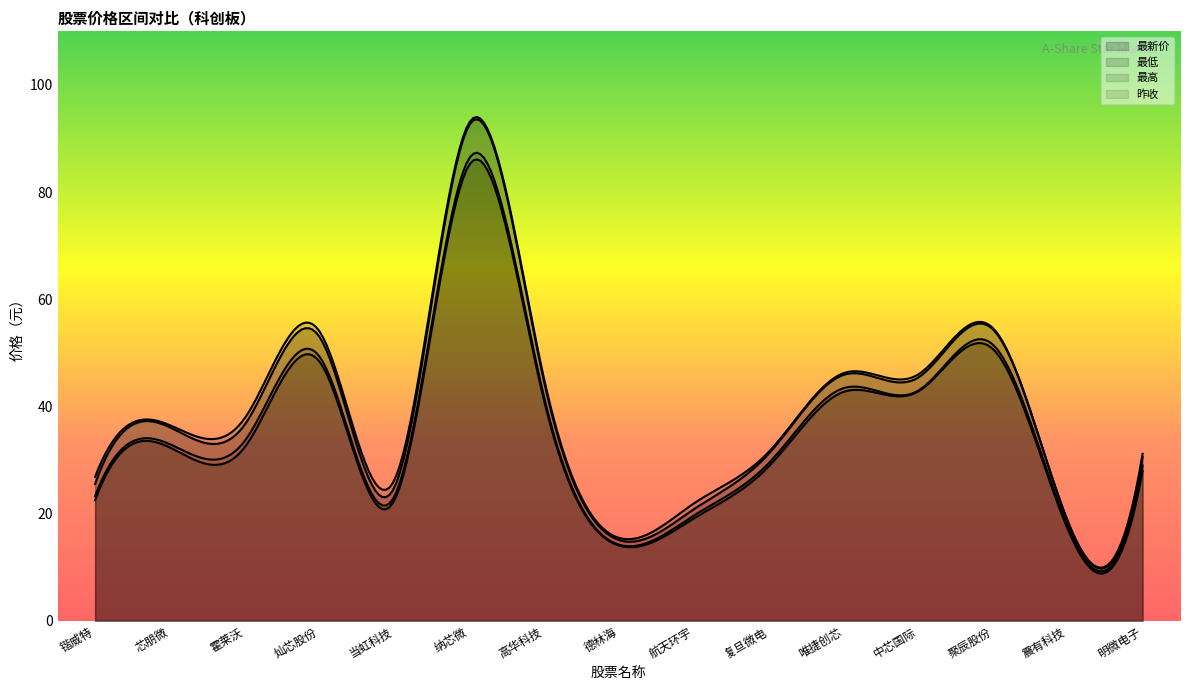

How many data points in 昨收 are above 32?

8